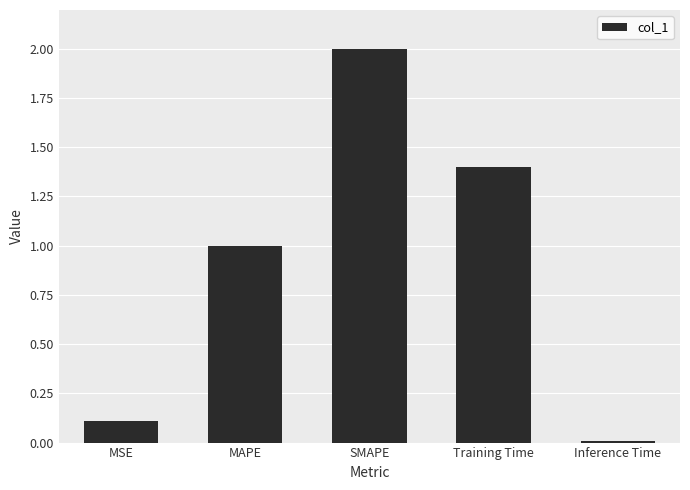

What value does the data have at SMAPE?

2.0